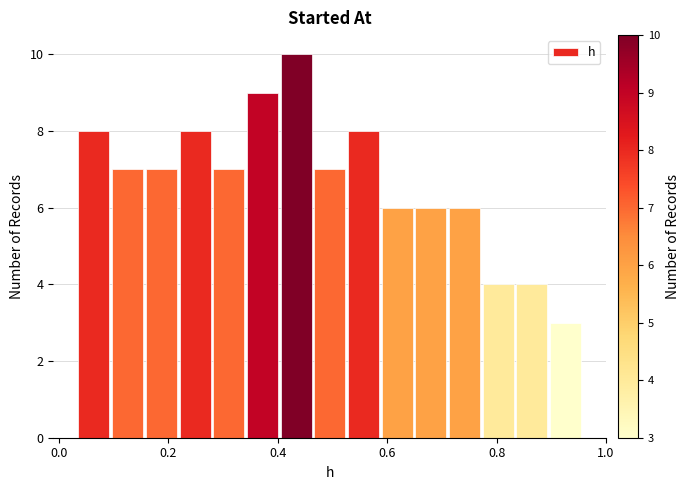

Around what value on the x-axis is the tallest bar? Give the approximate position of its centre, as read against the axis.

0.44